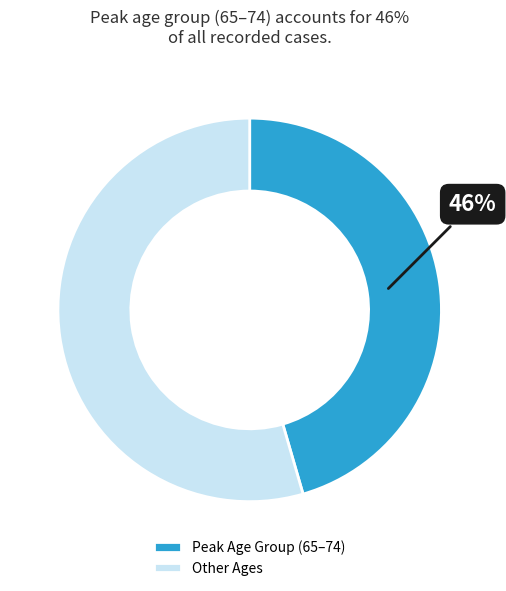

To the nearest percent, what is the average slice percentage?

50%